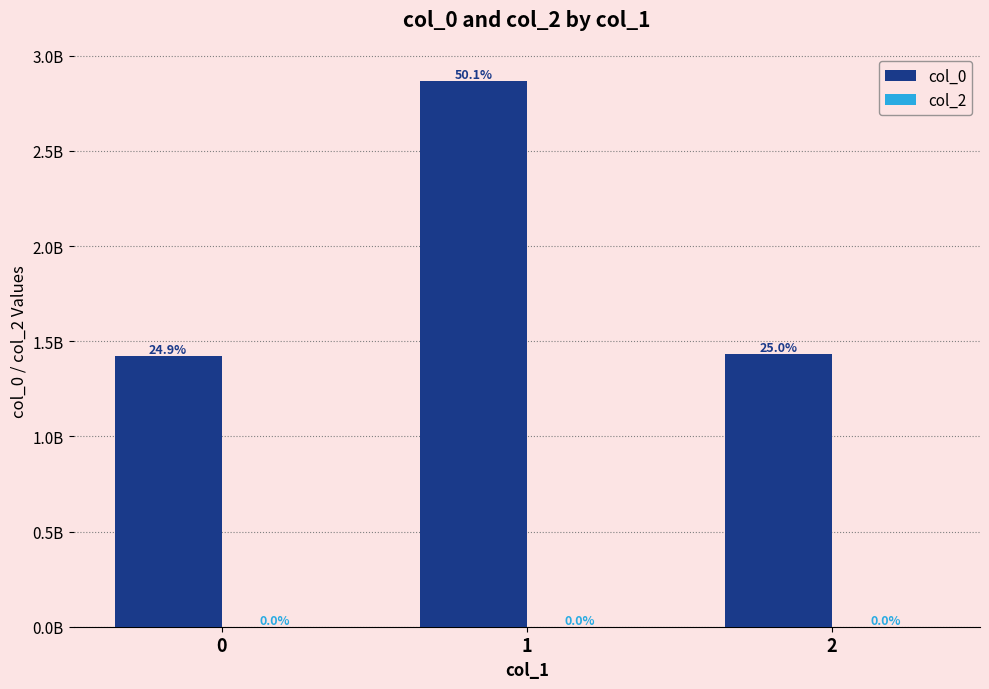

Count the number of data series in this chart.

2